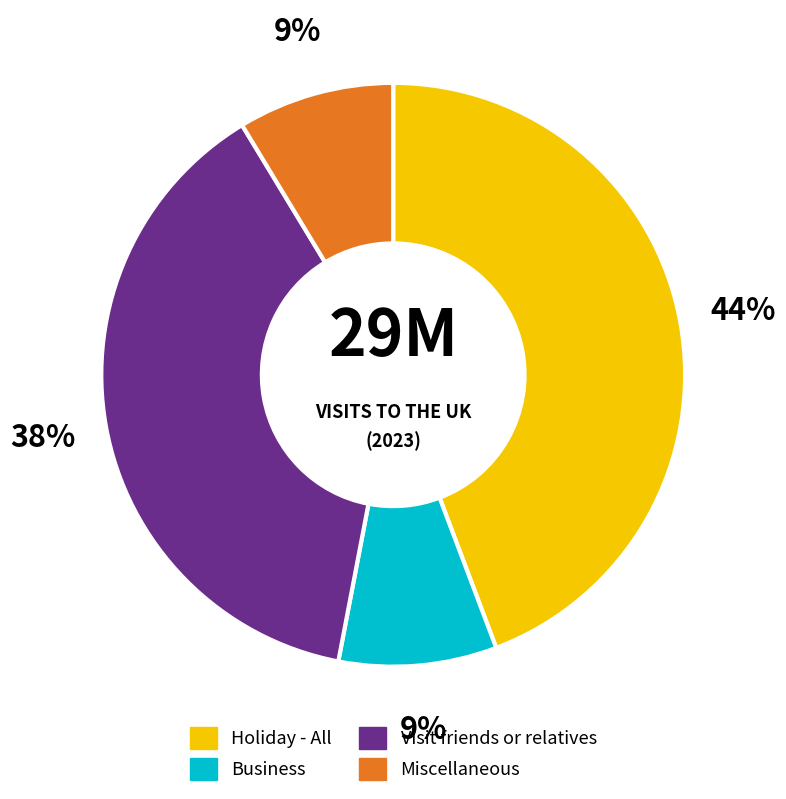

Between Visit friends or relatives and Holiday - All, which is larger?

Holiday - All